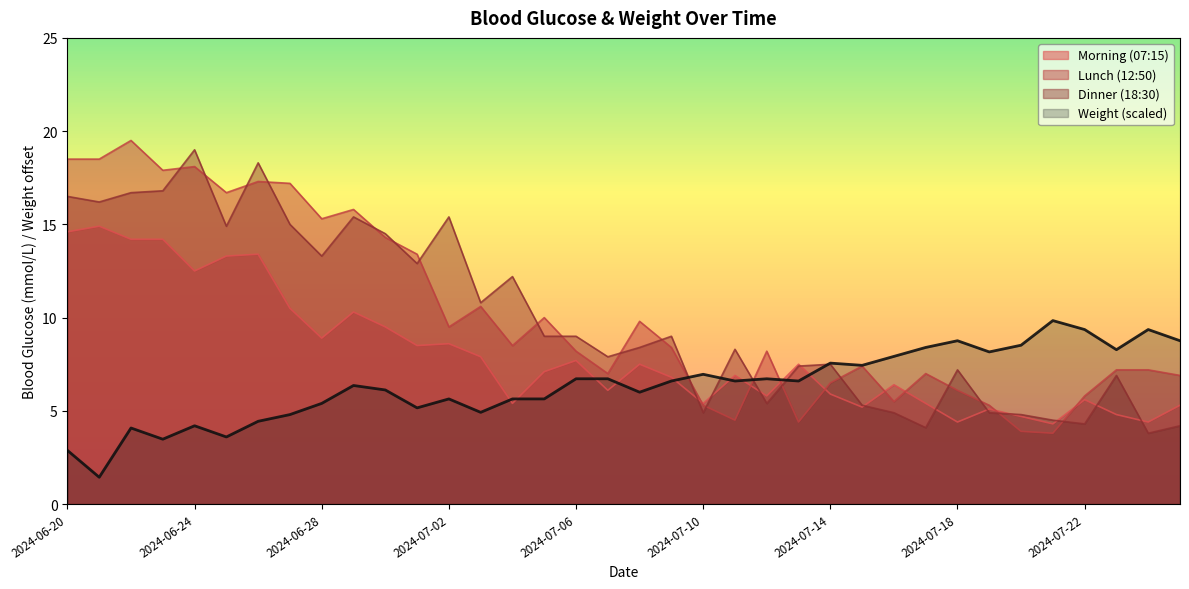

Does the chart display data point markers on the line(s)?

No